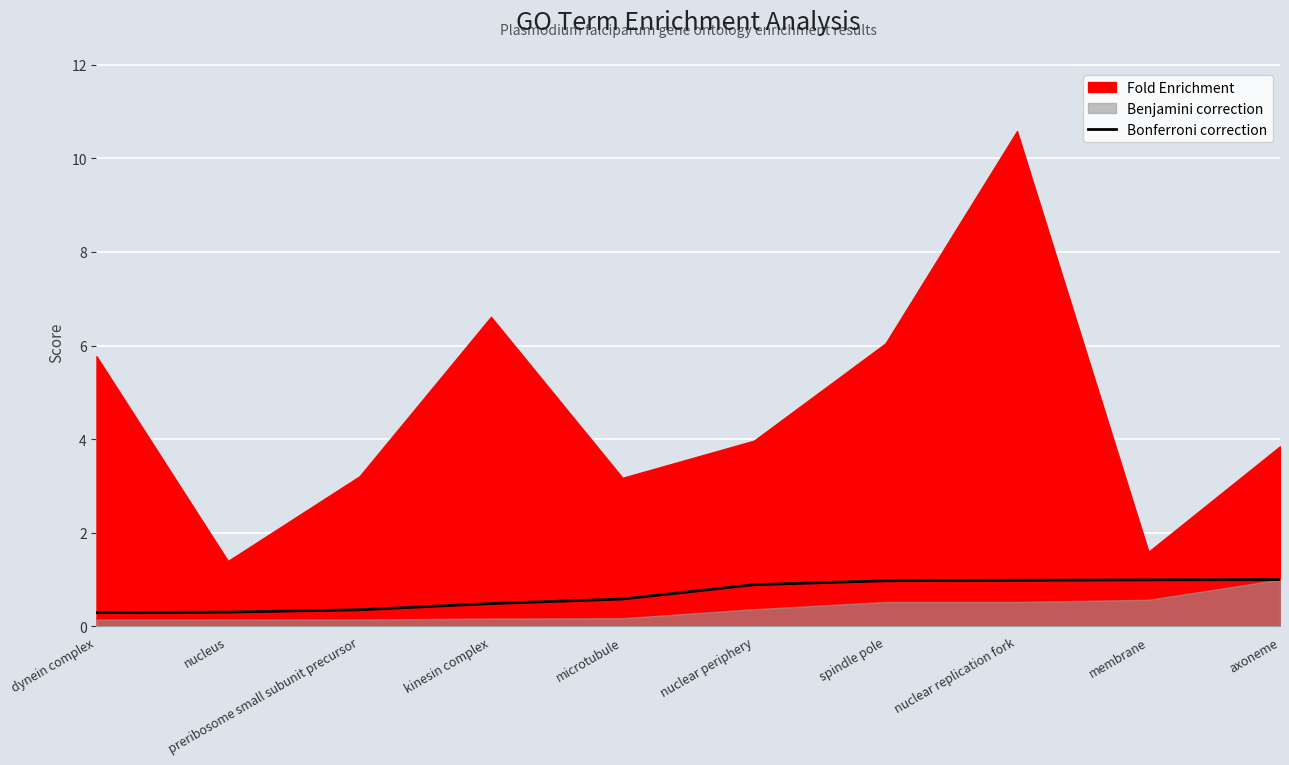

What is the minimum value for Bonferroni correction?

0.3